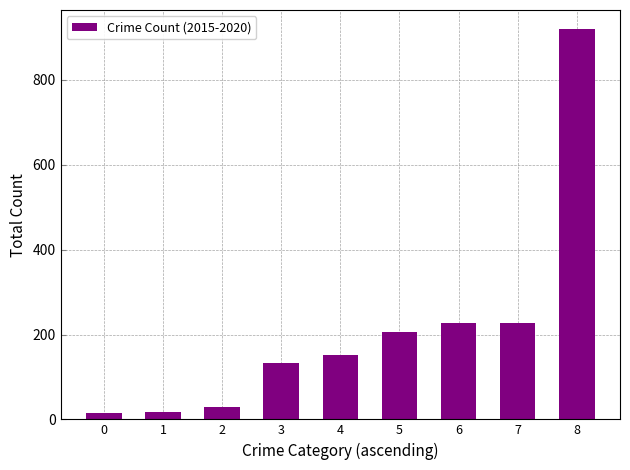

Does the chart contain any negative values?

No